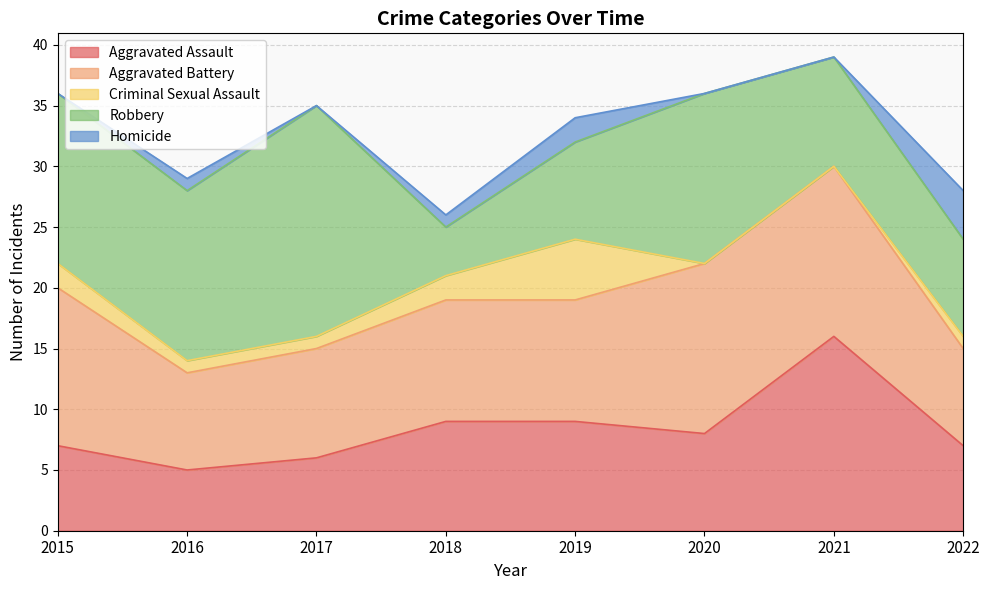

What is the difference between the maximum and second lowest values in the Aggravated Battery series?

6